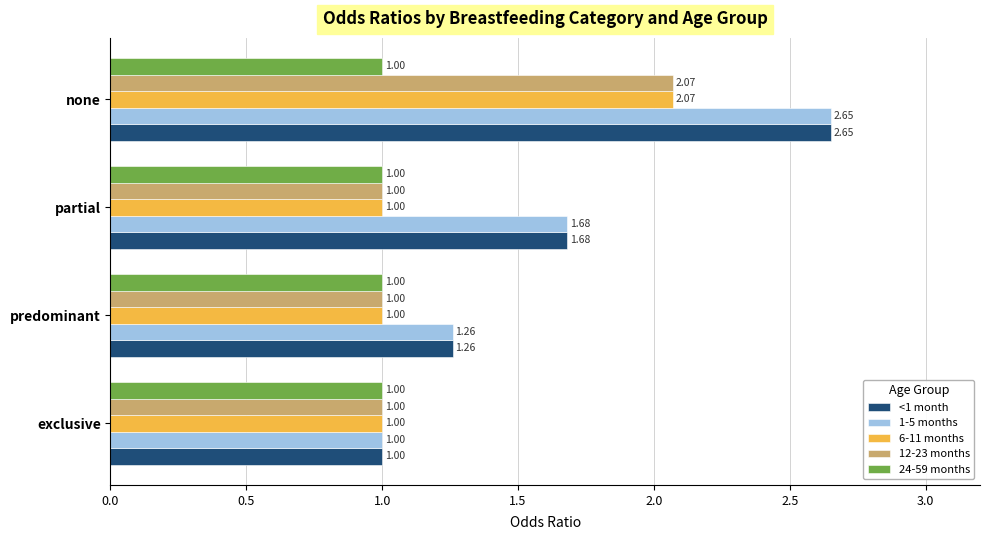

List the labels in order of 1-5 months value, largest first.

none, partial, predominant, exclusive